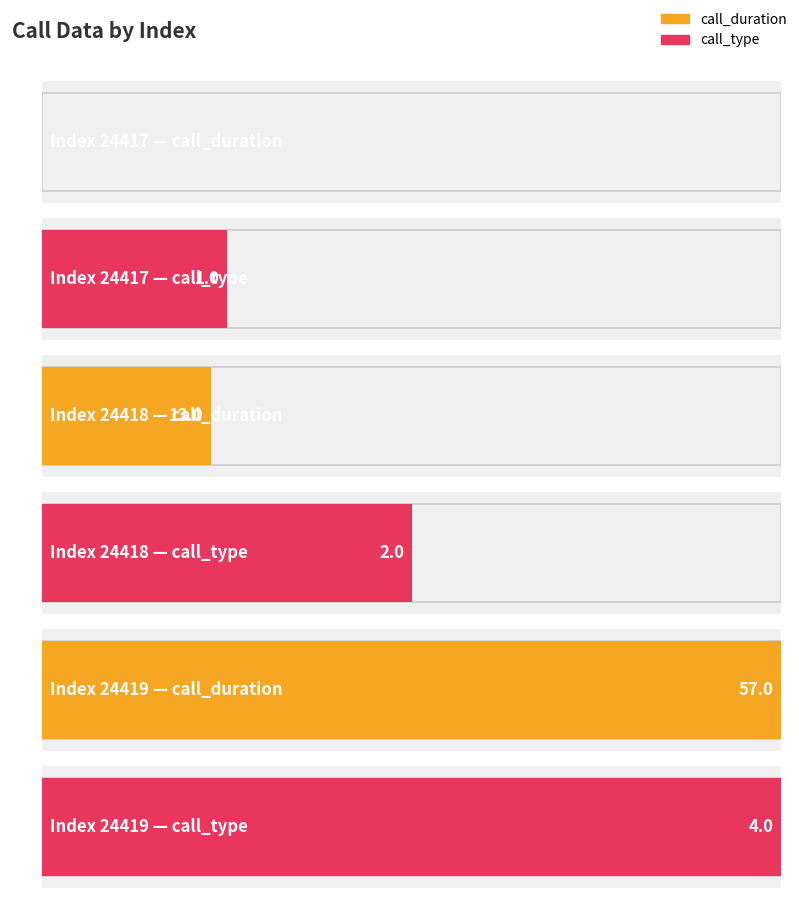

What is the sum of all call_type values?

7